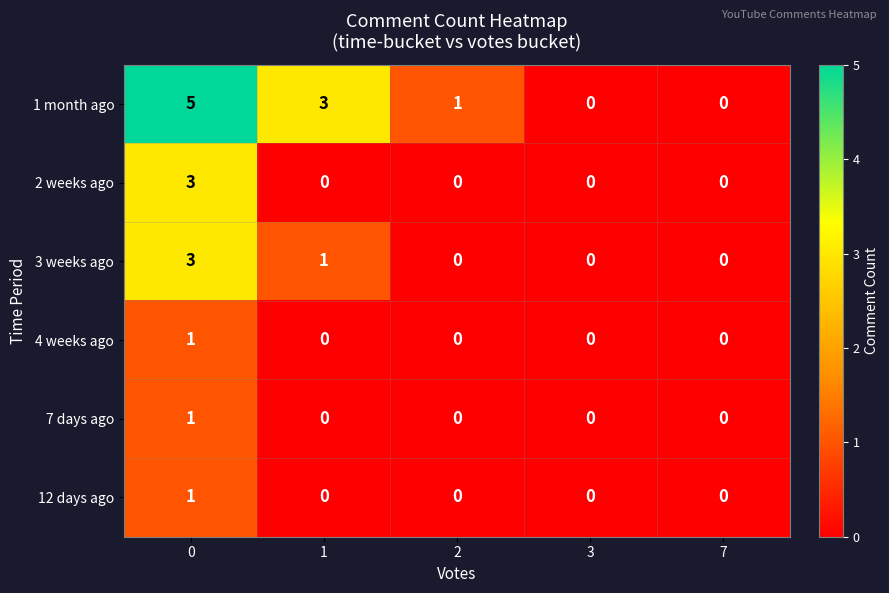

The 4 weeks ago series shows -1 at 7. True or false?

False